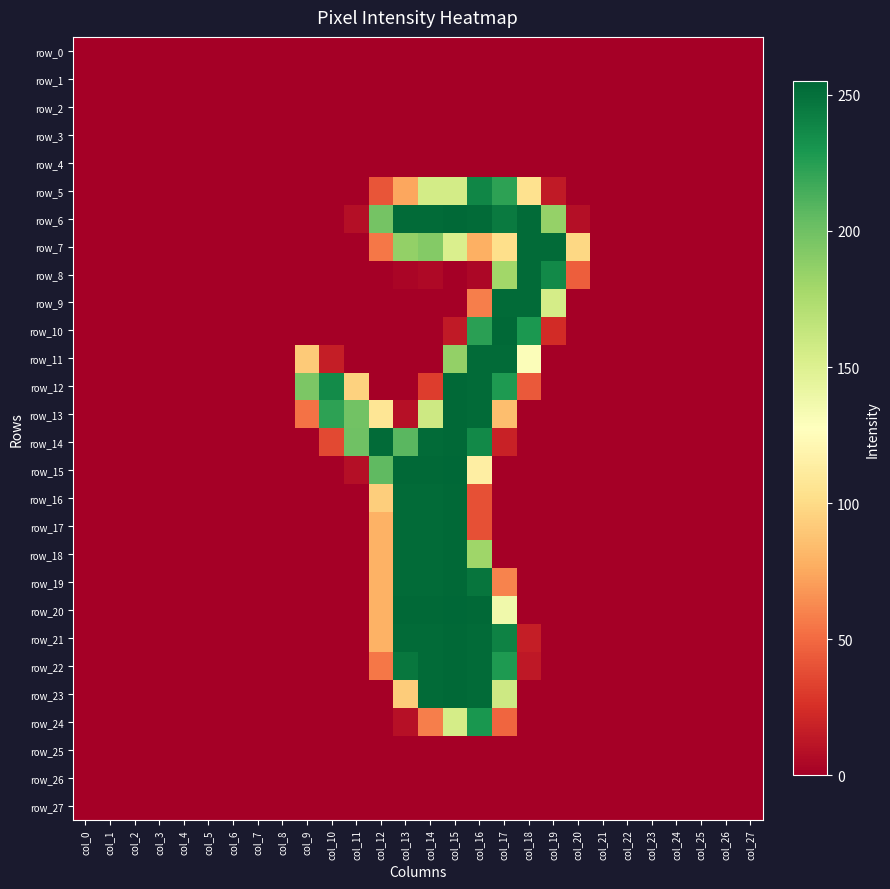

What is the sum of the row_20 values at col_10 and col_13?

254